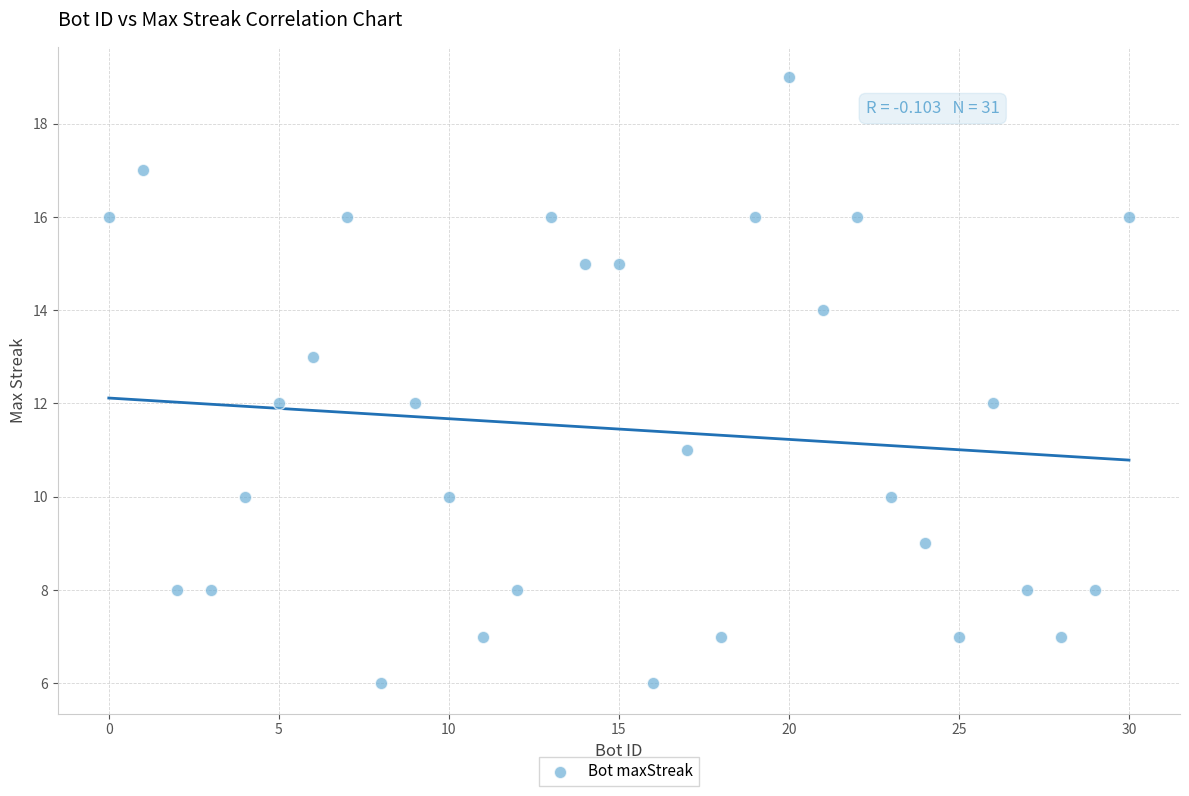

What is the range of Y values (max minus min)?

13